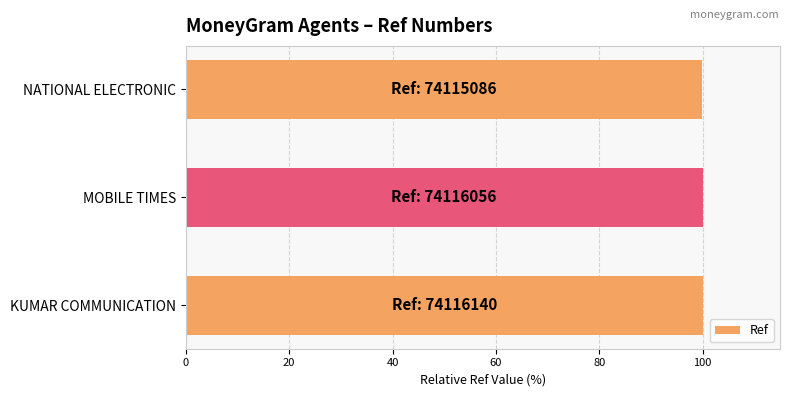

Does the chart contain any negative values?

No